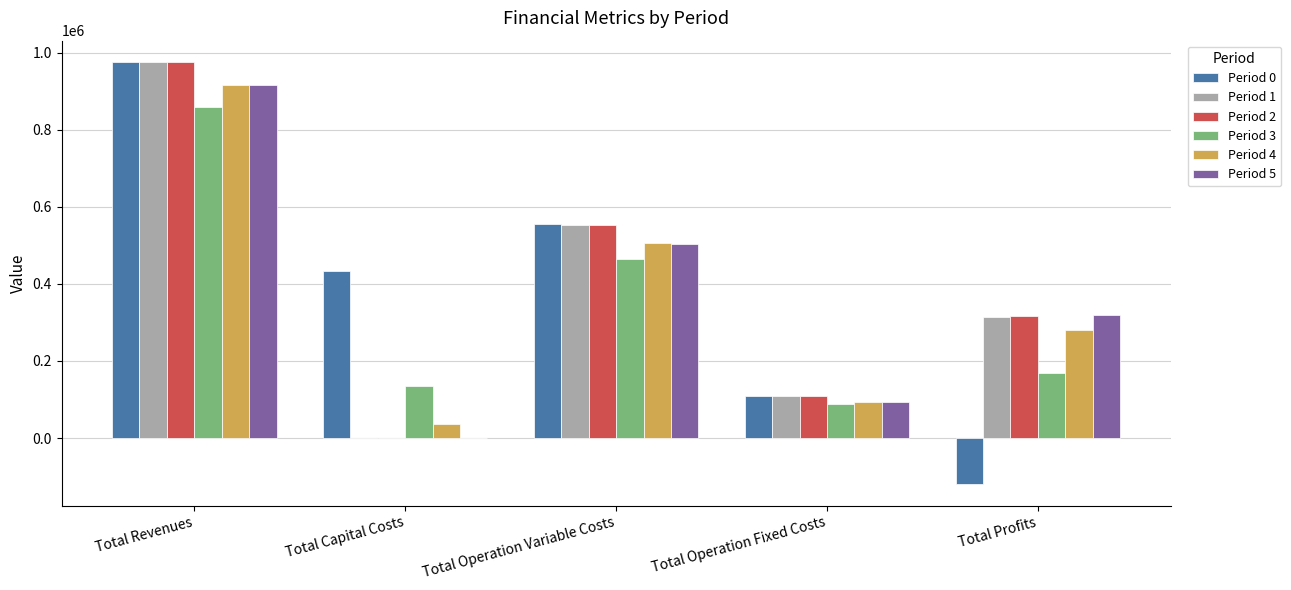

At which label does Period 4 reach its peak?

Total Revenues